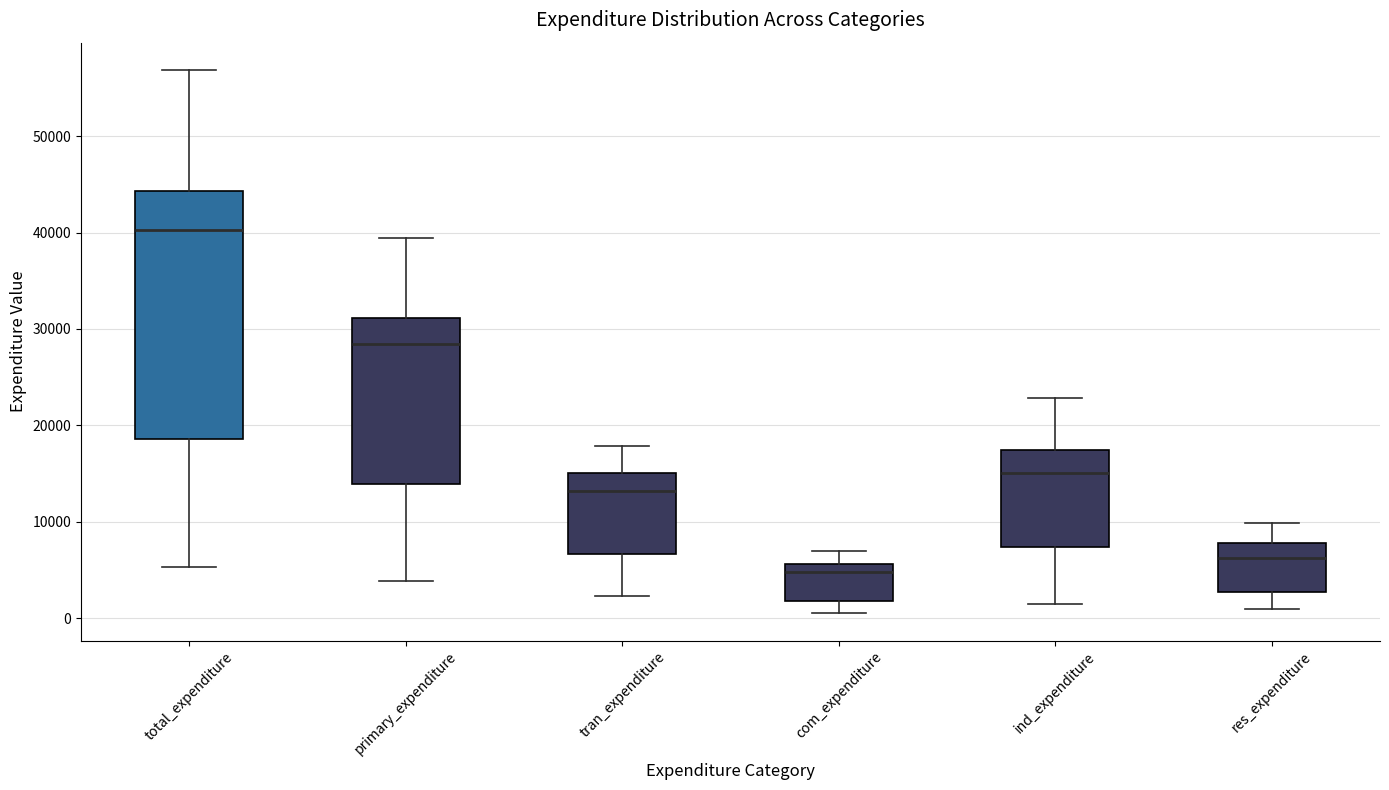

Which box's median line is the lowest?

com_expenditure